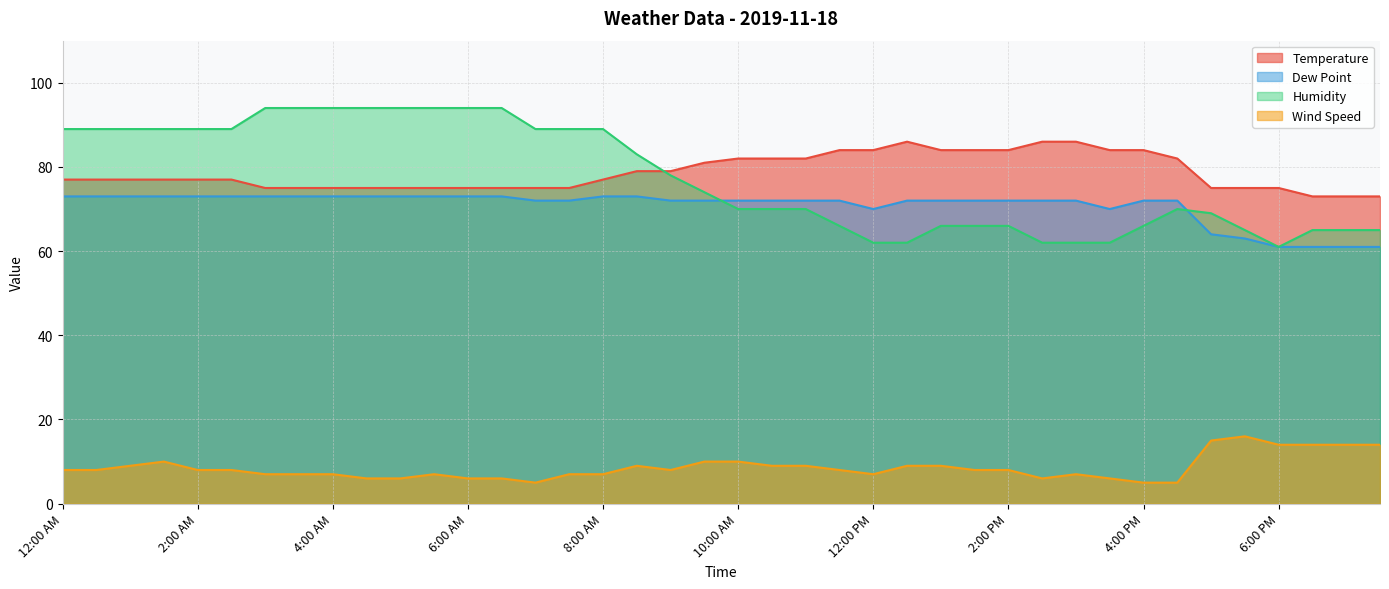

What is the difference between the Temperature values at 12:30 PM and 12:00 PM?

2